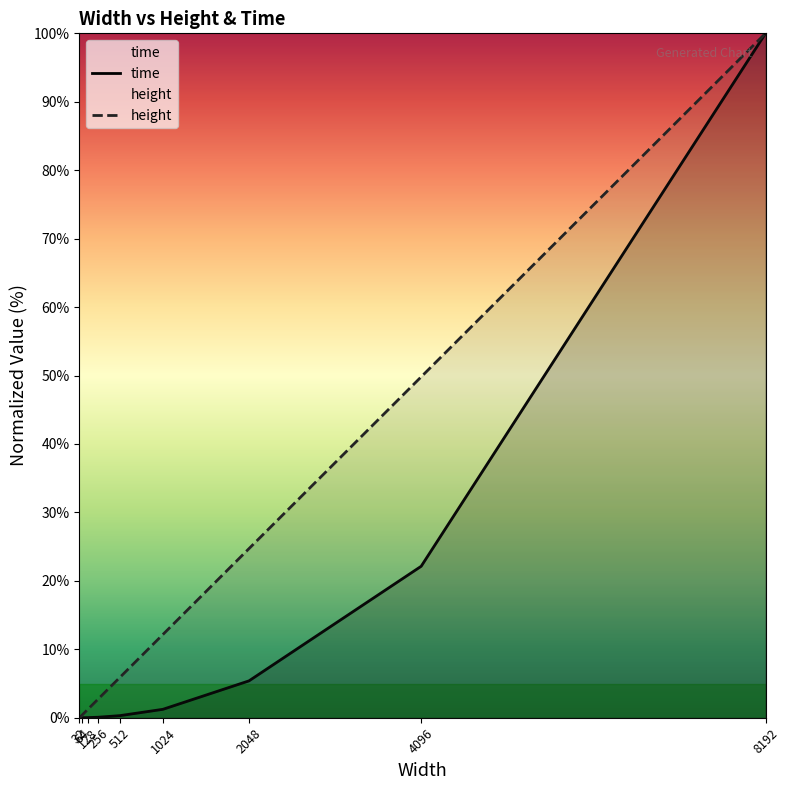

What is the spread (max minus min) of values at 1024?

10.9